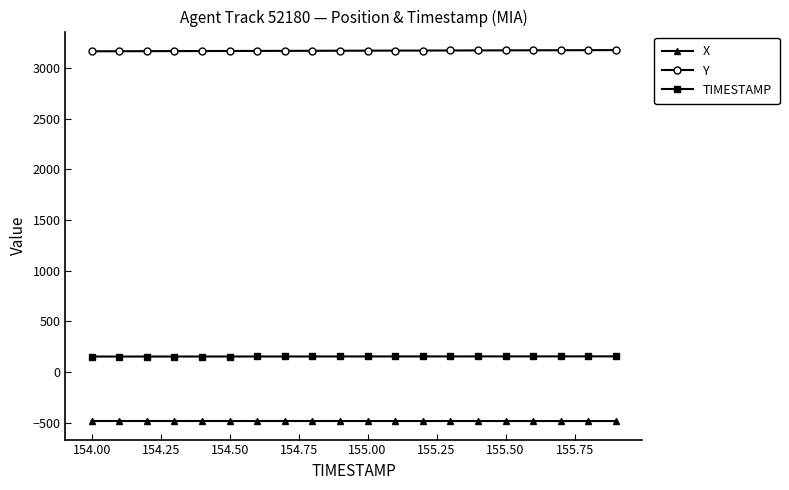

What is the sum of all X values?

-9632.8